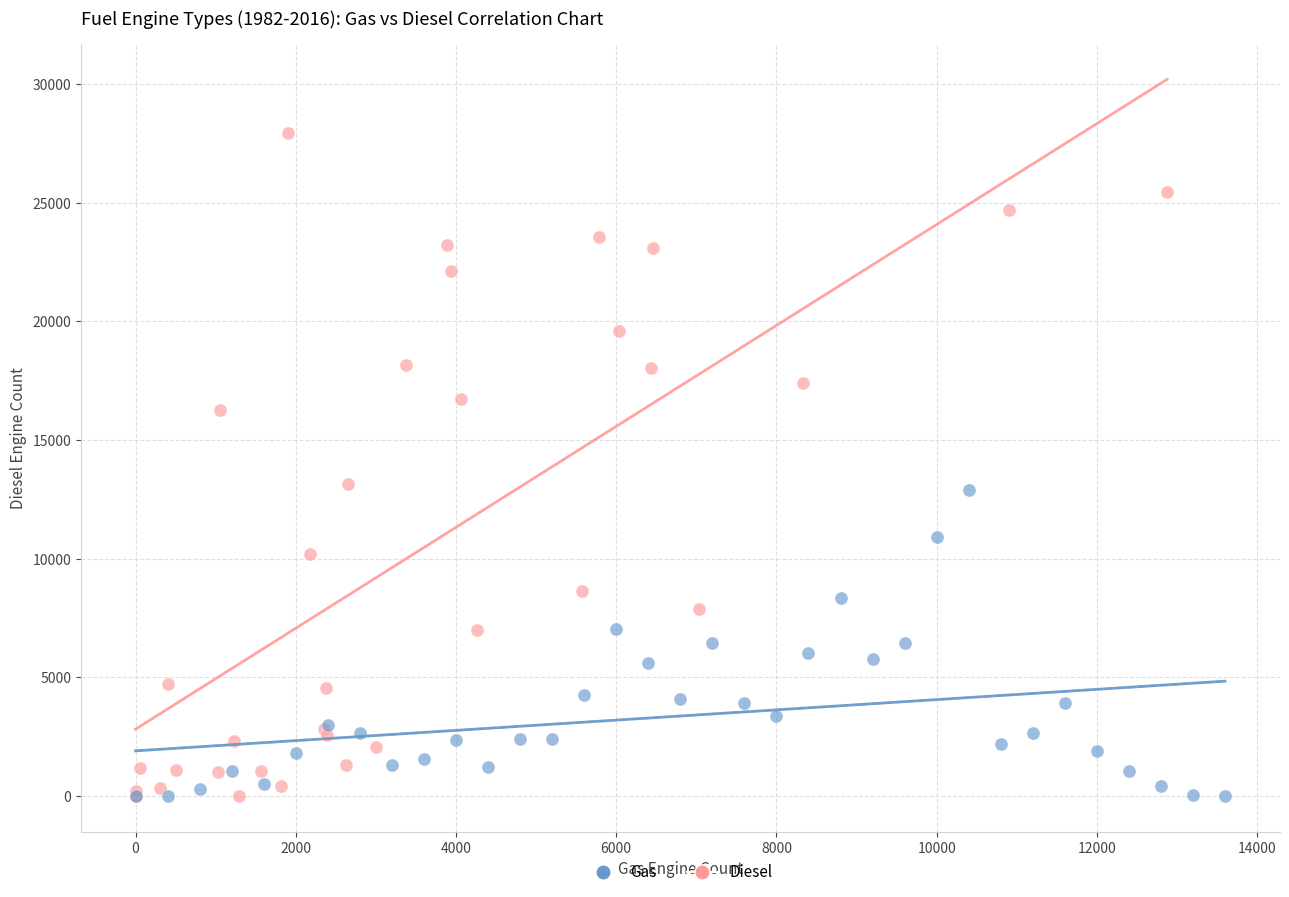

Which series has the largest Y range (max minus min)?

Diesel